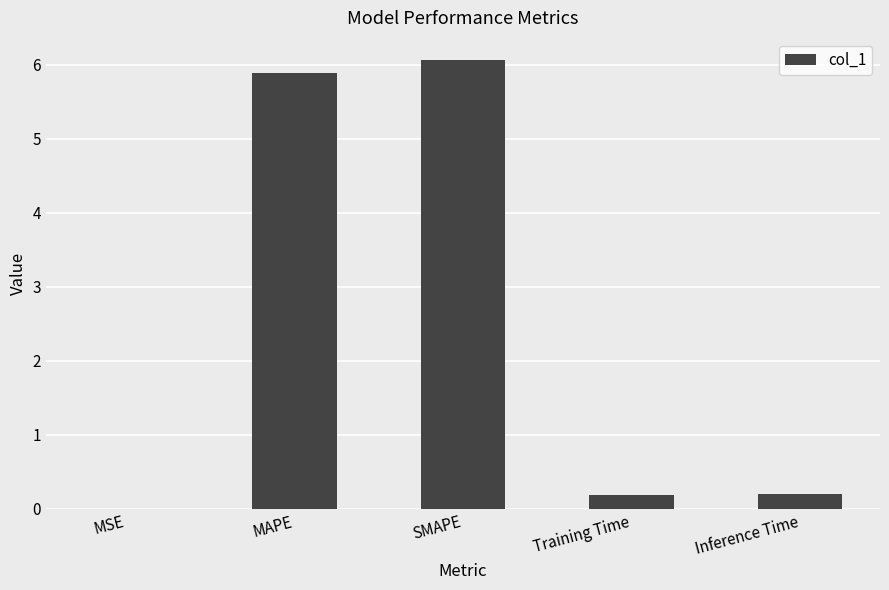

What is the approximate value at SMAPE?

6.1